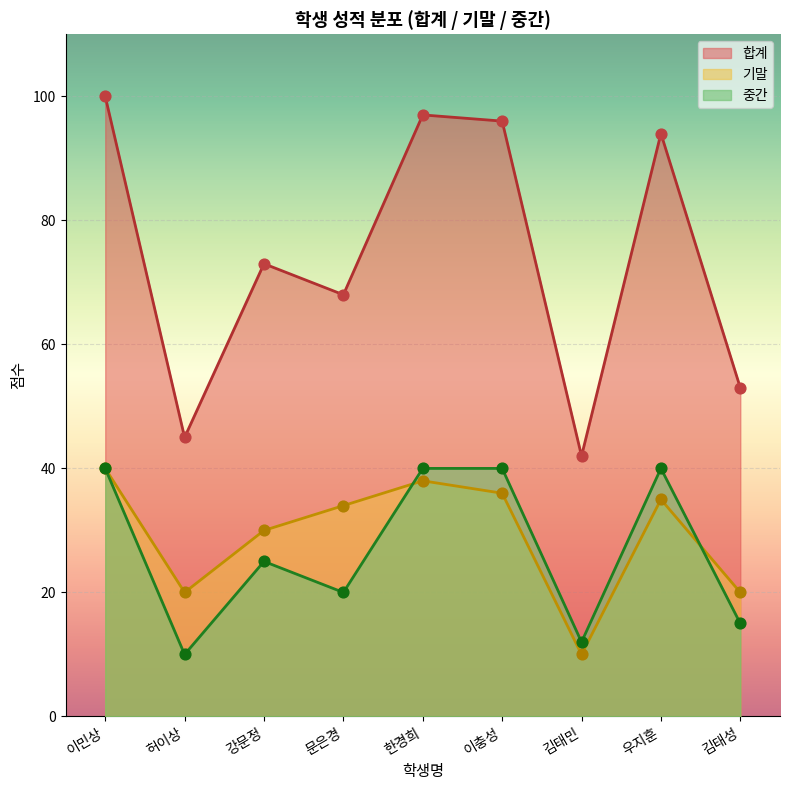

Is the value of 합계 at 허이상 greater than the value of 기말 at 김태성?

Yes